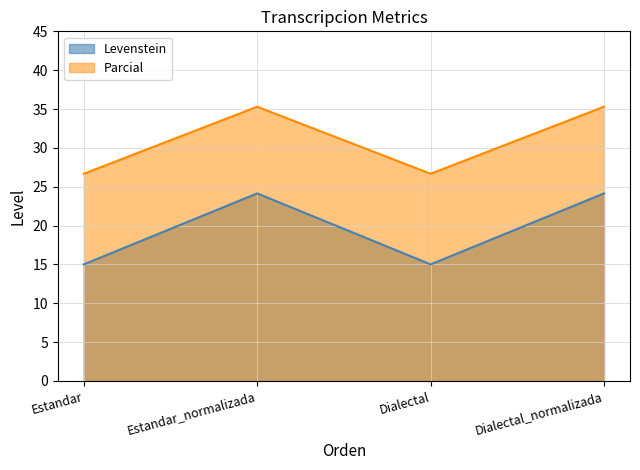

How many interior local peaks does the Levenstein series have?

1